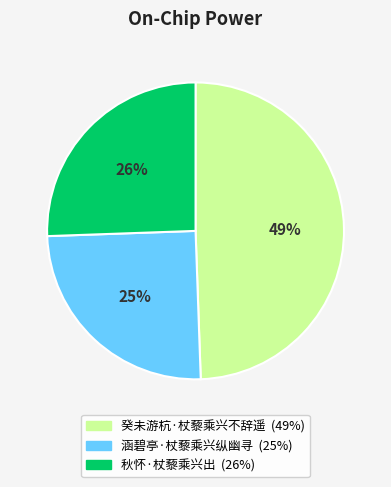

What is the smallest slice in the pie chart?

涵碧亭·杖藜乘兴纵幽寻